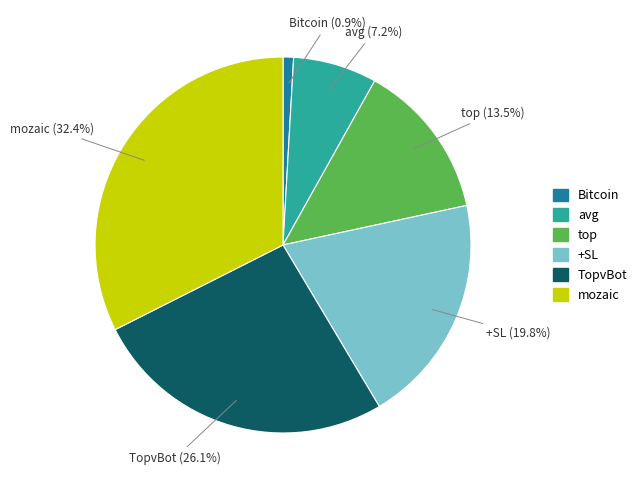

The Bitcoin slice represents 1% of the pie. True or false?

True